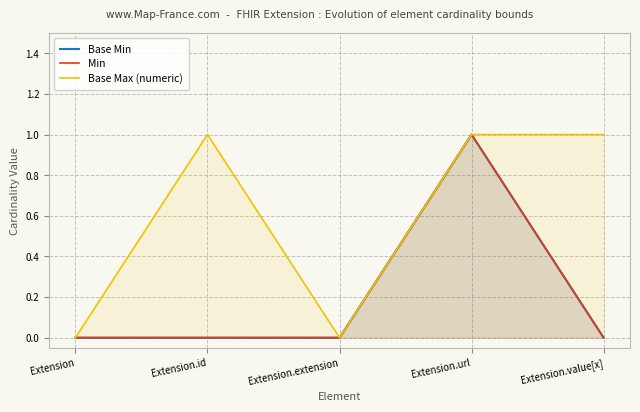

Where is Min nearest to the value 0?

Extension